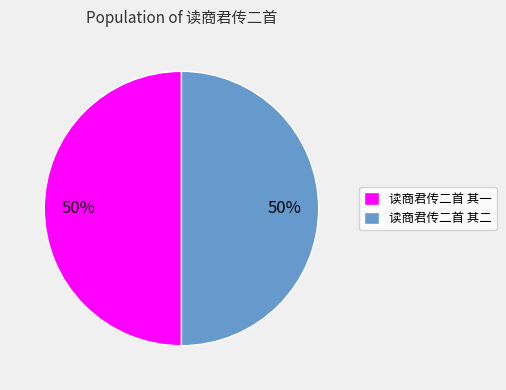

Combined, do 读商君传二首 其一 and 读商君传二首 其二 account for over 50%?

Yes